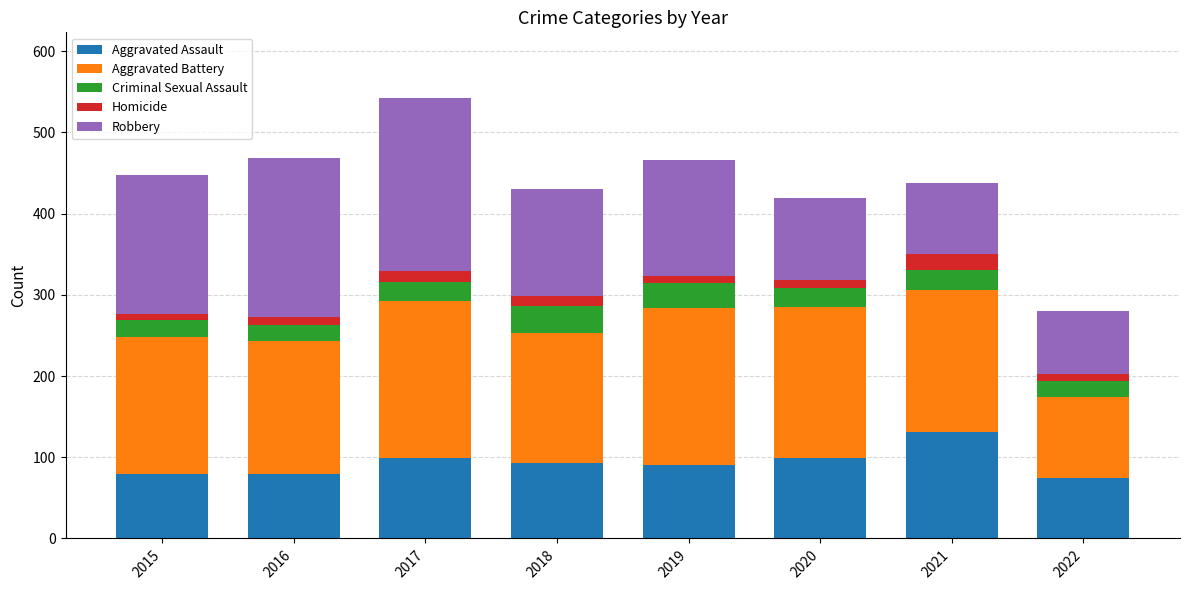

What are all the series names shown in the legend?

Aggravated Assault, Aggravated Battery, Criminal Sexual Assault, Homicide, Robbery